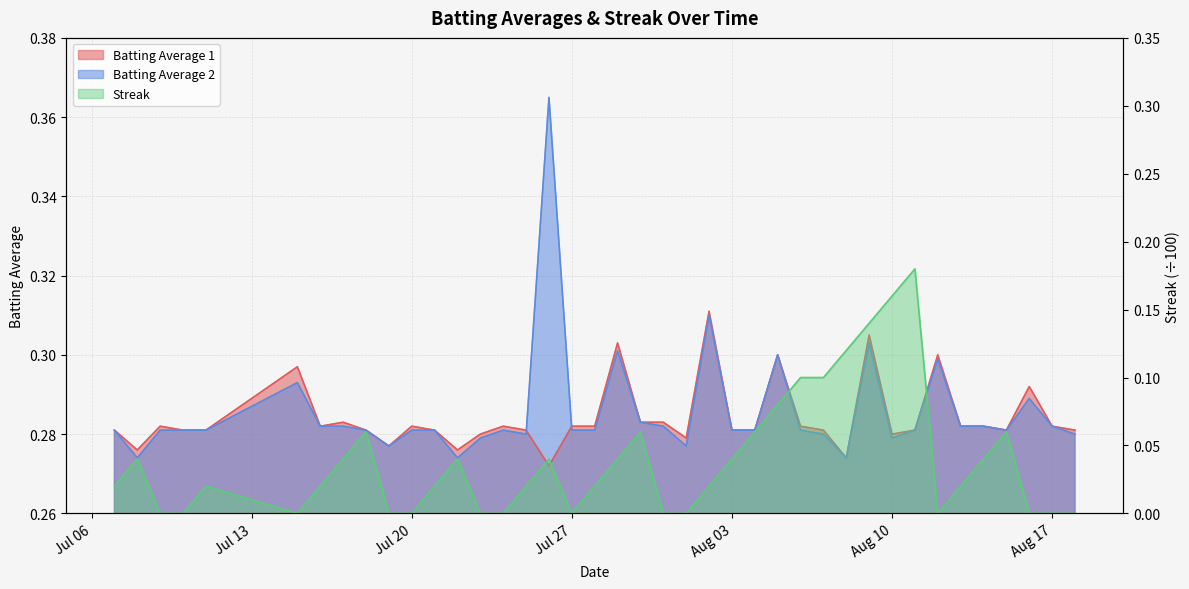

What is the difference between the maximum and minimum values in the Streak series?

0.2